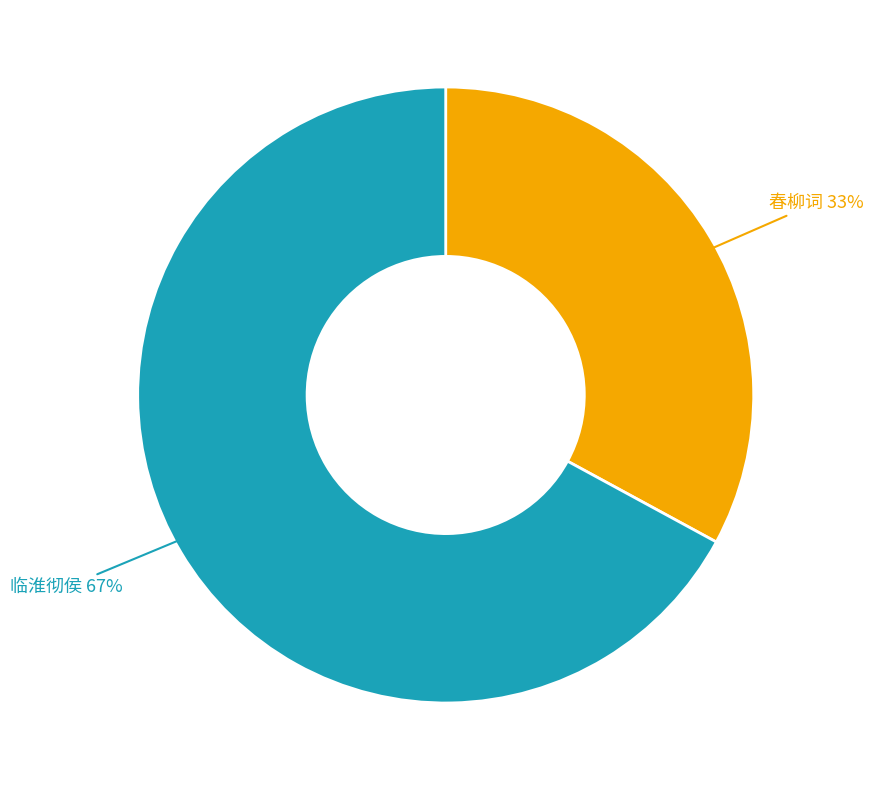

To the nearest percent, what is the difference between the largest and smallest slice percentages?

34%